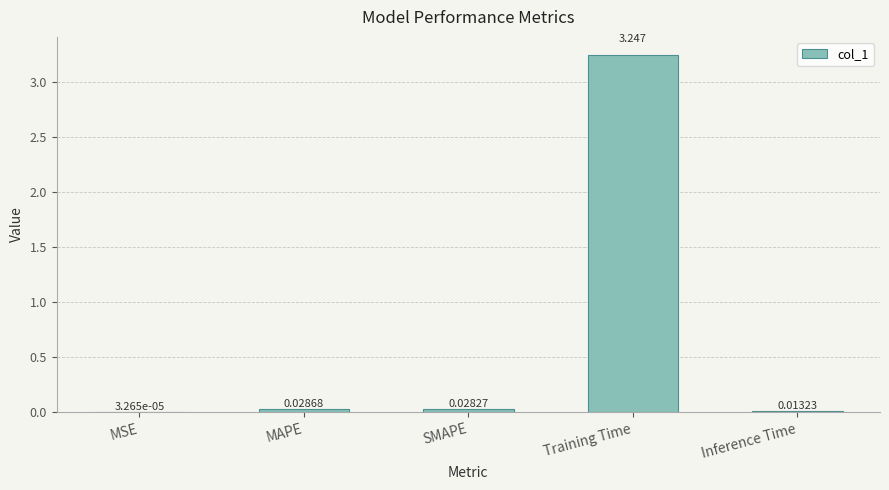

Which category has the highest value across all series?

Training Time